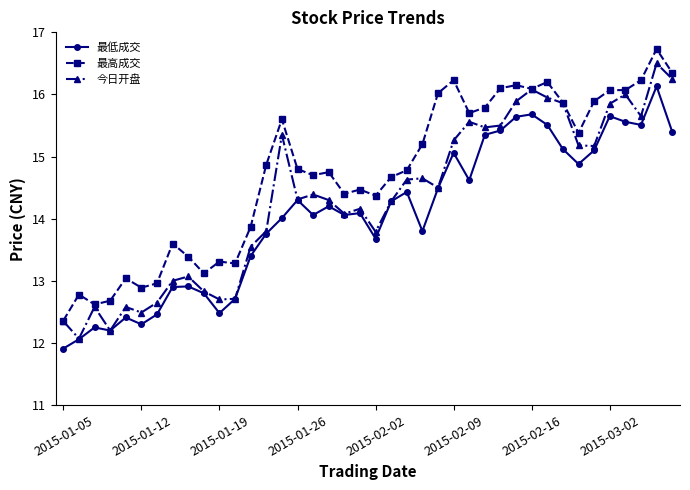

List the series in order of their overall mean, highest first.

最高成交, 今日开盘, 最低成交